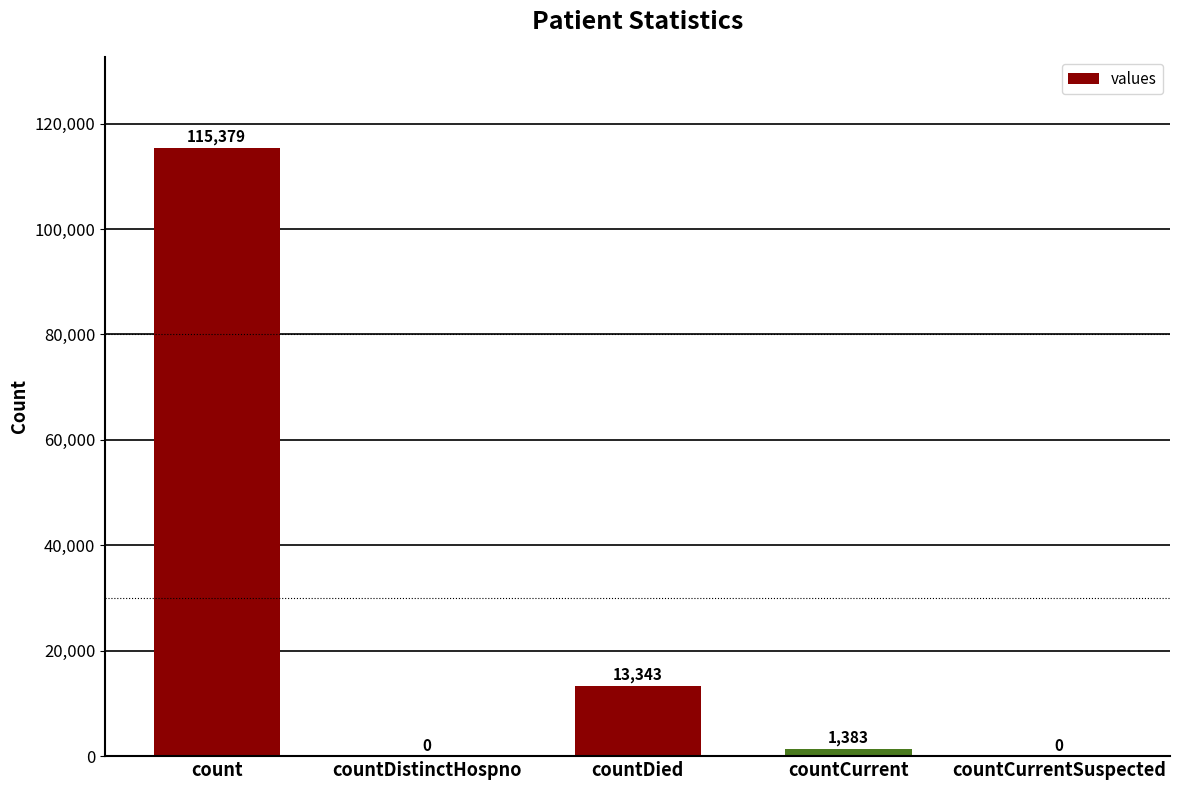

What is the sum of all values?

130105